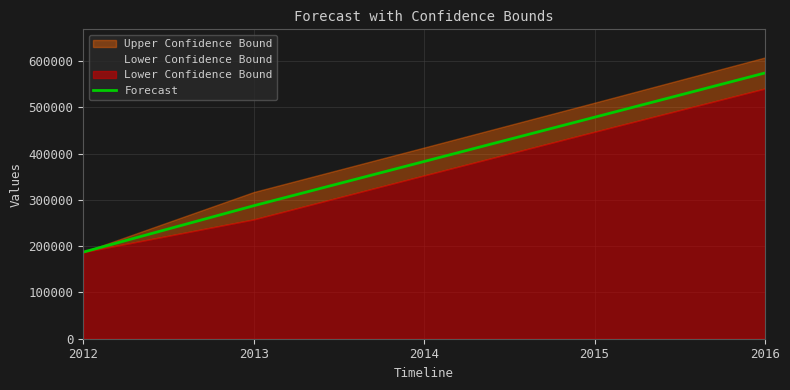

What is the minimum value for Forecast?

187297.0